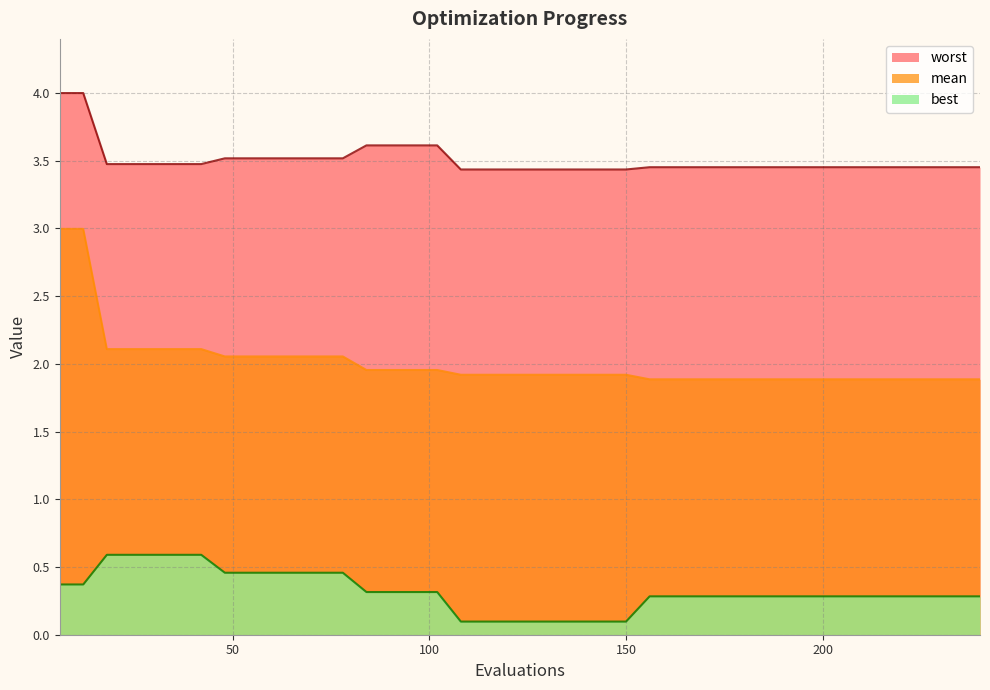

Reading left to right, transcribe all the data shown in this chart.

mean: 3.0	3.0	2.1	2.1	2.1	2.1	2.1	2.1	2.1	2.1	2.1	2.1	2.1	2.0	2.0	2.0	2.0	1.9	1.9	1.9	1.9	1.9	1.9	1.9	1.9	1.9	1.9	1.9	1.9	1.9	1.9	1.9	1.9	1.9	1.9	1.9	1.9	1.9	1.9	1.9
best: 0.4	0.4	0.6	0.6	0.6	0.6	0.6	0.5	0.5	0.5	0.5	0.5	0.5	0.3	0.3	0.3	0.3	0.1	0.1	0.1	0.1	0.1	0.1	0.1	0.1	0.3	0.3	0.3	0.3	0.3	0.3	0.3	0.3	0.3	0.3	0.3	0.3	0.3	0.3	0.3
worst: 4.0	4.0	3.5	3.5	3.5	3.5	3.5	3.5	3.5	3.5	3.5	3.5	3.5	3.6	3.6	3.6	3.6	3.4	3.4	3.4	3.4	3.4	3.4	3.4	3.4	3.5	3.5	3.5	3.5	3.5	3.5	3.5	3.5	3.5	3.5	3.5	3.5	3.5	3.5	3.5